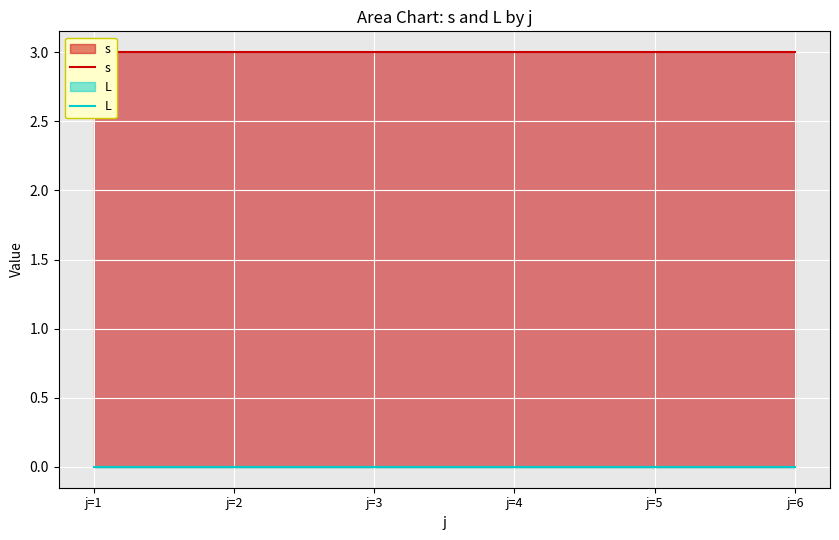

List the labels in order of L value, smallest first.

j=1, j=2, j=3, j=4, j=5, j=6